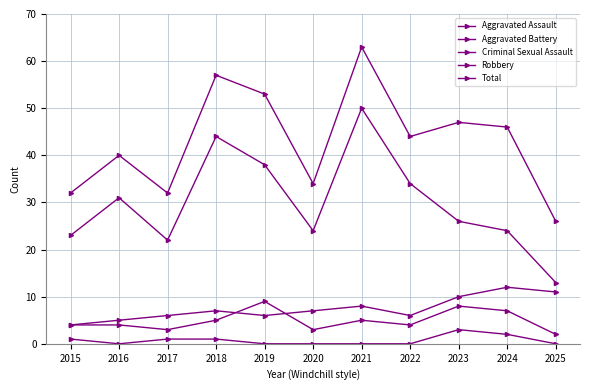

At which label does Aggravated Assault first exceed 4?

2018